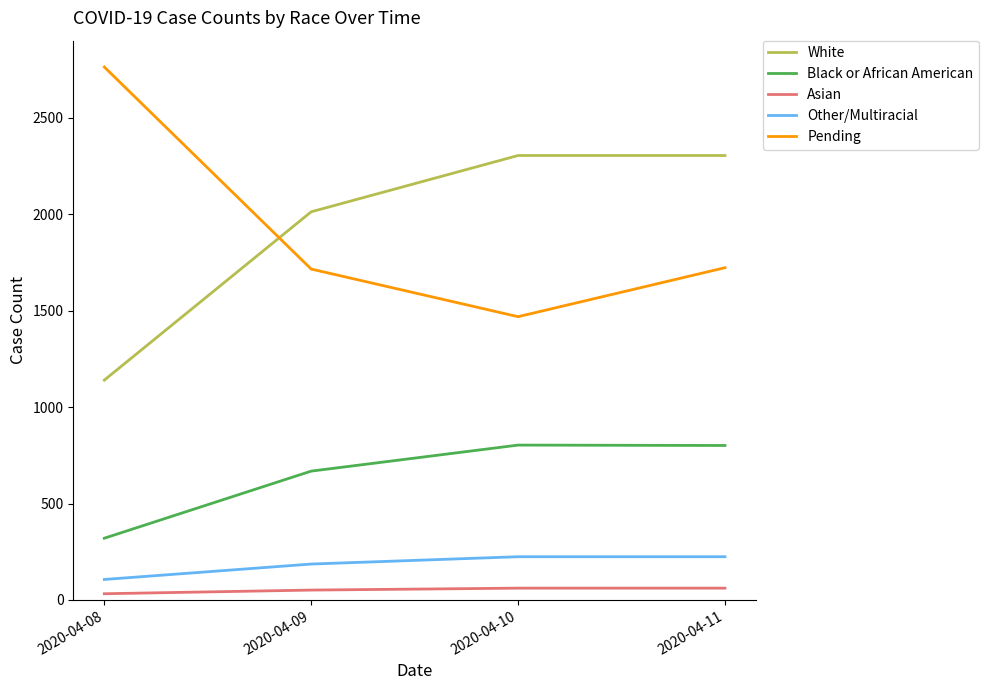

The value of Pending at 2020-04-10 is 1469. True or false?

True